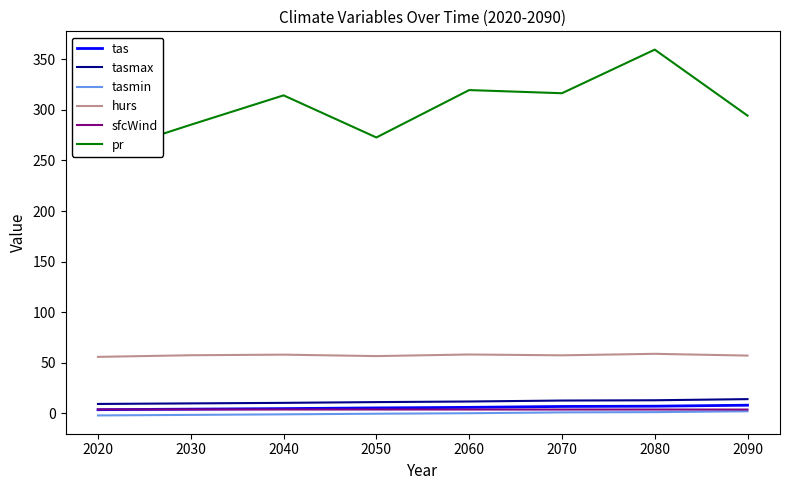

Which series has the largest range (max minus min)?

pr